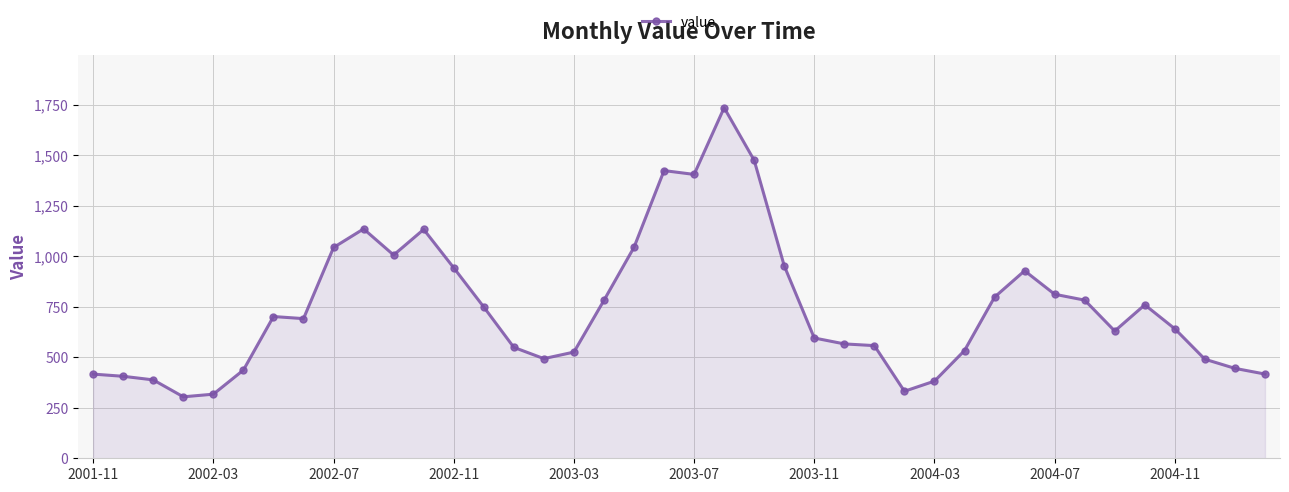

What is the average value?

743.2